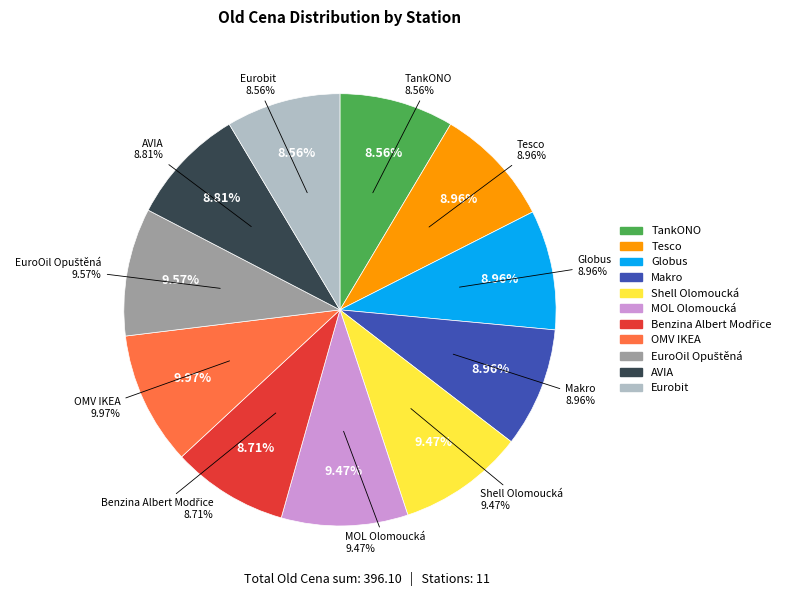

Which slice is the smallest?

TankONO